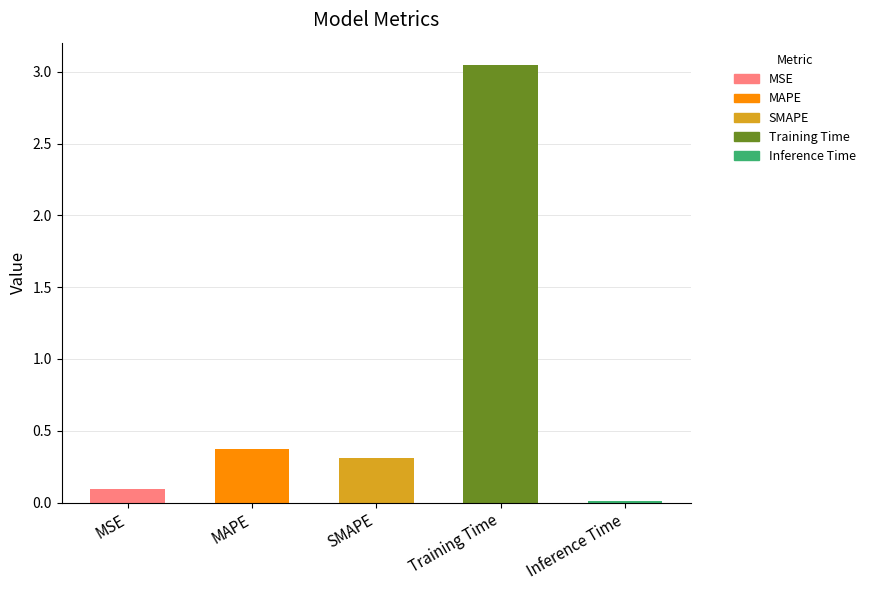

The value at SMAPE is 0.3. True or false?

True